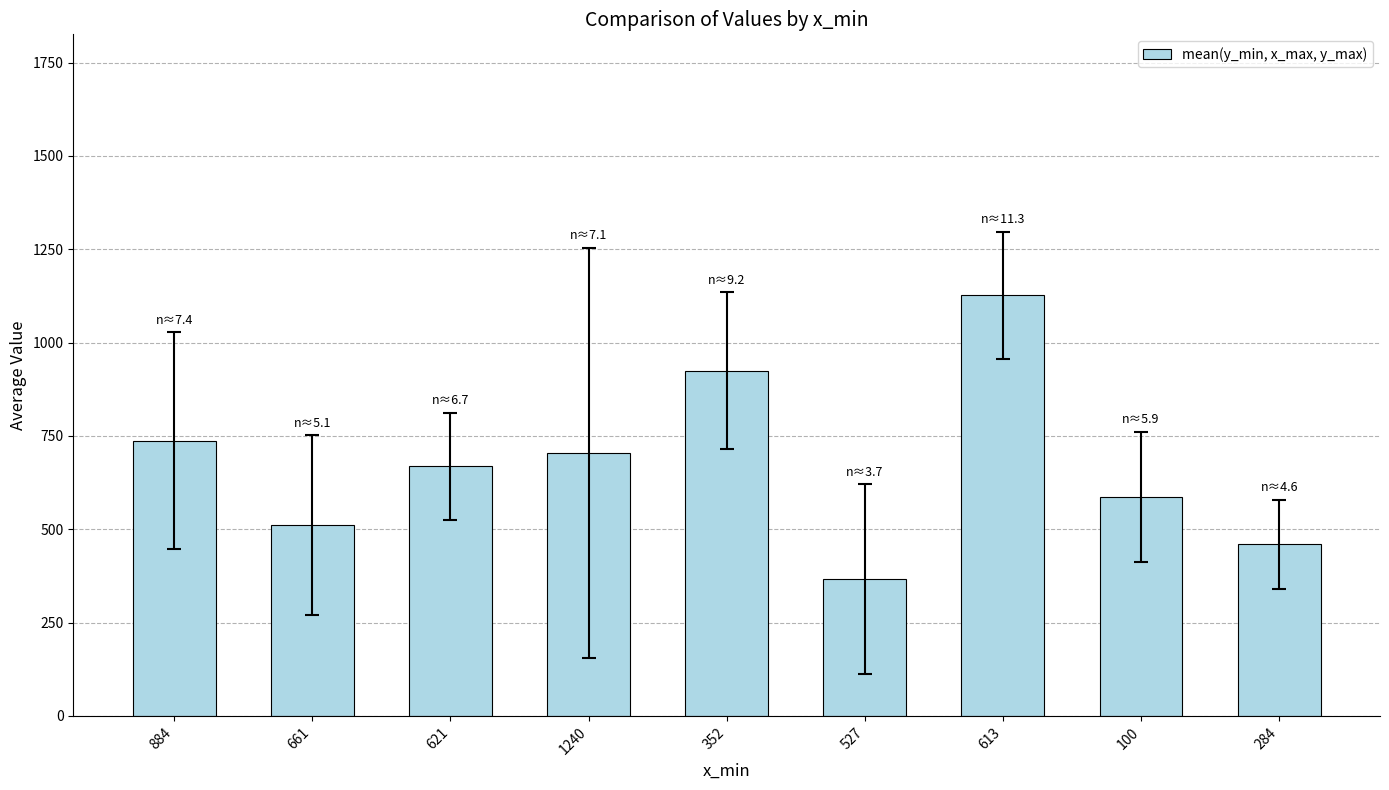

What is the label of the 7th bar from the left?

613